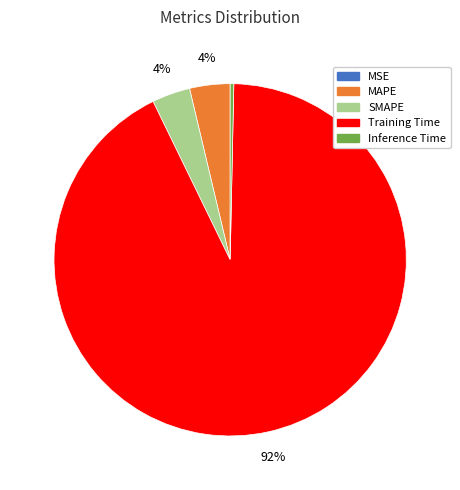

What is the largest slice in the pie chart?

Training Time